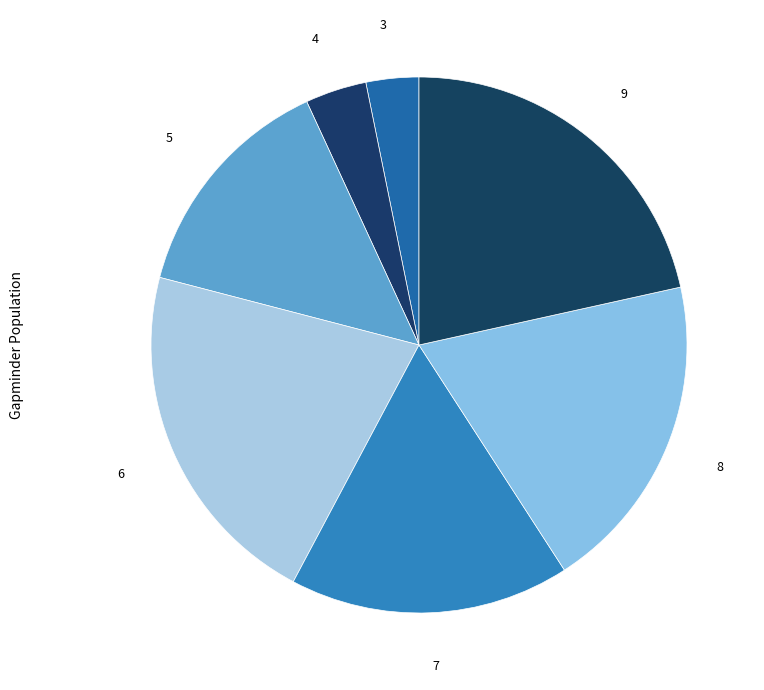

Does 6 represent more than half of the total?

No